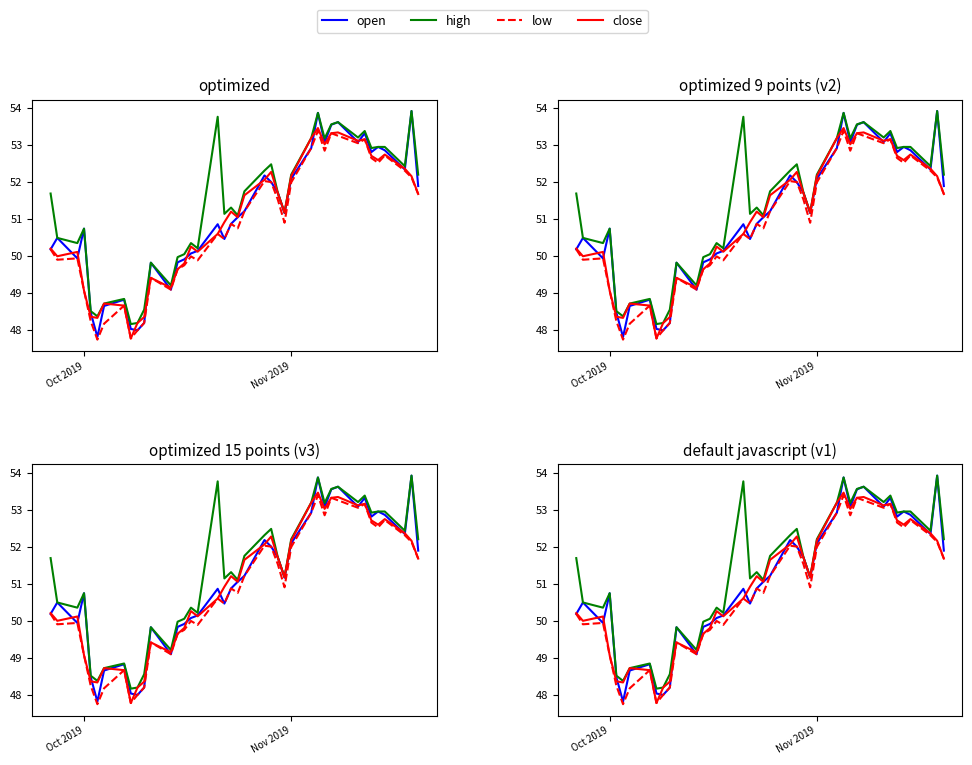

Reading right to left, what are all the values shown in this chart?

open: 51.9	53.9	52.3	52.9	53.0	52.8	53.3	53.1	53.6	53.5	53.1	53.9	52.9	52.1	51.2	51.7	52.0	52.2	51.2	51.0	50.9	50.5	50.9	50.1	50.1	49.9	49.8	49.1	49.8	48.2	48.0	48.0	48.8	48.7	47.8	48.5	50.7	49.9	50.5	50.2
high: 52.2	53.9	52.4	53.0	53.0	52.9	53.4	53.2	53.6	53.6	53.2	53.9	53.2	52.2	51.2	51.7	52.5	52.3	51.8	51.1	51.3	51.1	53.8	50.2	50.3	50.0	50.0	49.2	49.8	48.5	48.2	48.2	48.8	48.7	48.4	48.5	50.7	50.3	50.5	51.7
low: 51.7	52.1	52.3	52.7	52.5	52.7	53.2	53.0	53.3	53.3	52.8	53.4	52.9	52.0	50.9	51.5	52.0	52.0	51.2	50.7	50.9	50.5	50.6	49.9	50.0	49.8	49.6	49.1	49.4	48.2	48.0	47.8	48.7	48.2	47.7	48.2	49.1	49.9	49.9	50.2
close: 51.7	52.2	52.4	52.7	52.6	52.7	53.2	53.1	53.3	53.3	53.0	53.5	53.2	52.2	51.2	51.7	52.3	52.1	51.6	51.0	51.2	50.9	50.6	50.1	50.3	49.8	49.6	49.1	49.4	48.3	48.2	47.8	48.7	48.7	48.3	48.4	49.1	50.1	50.0	50.2